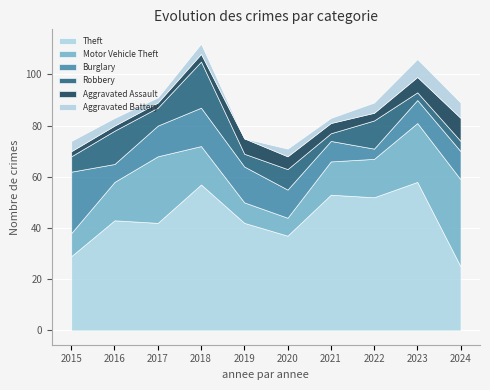

What is the difference between the highest and lowest values at 2019?

42